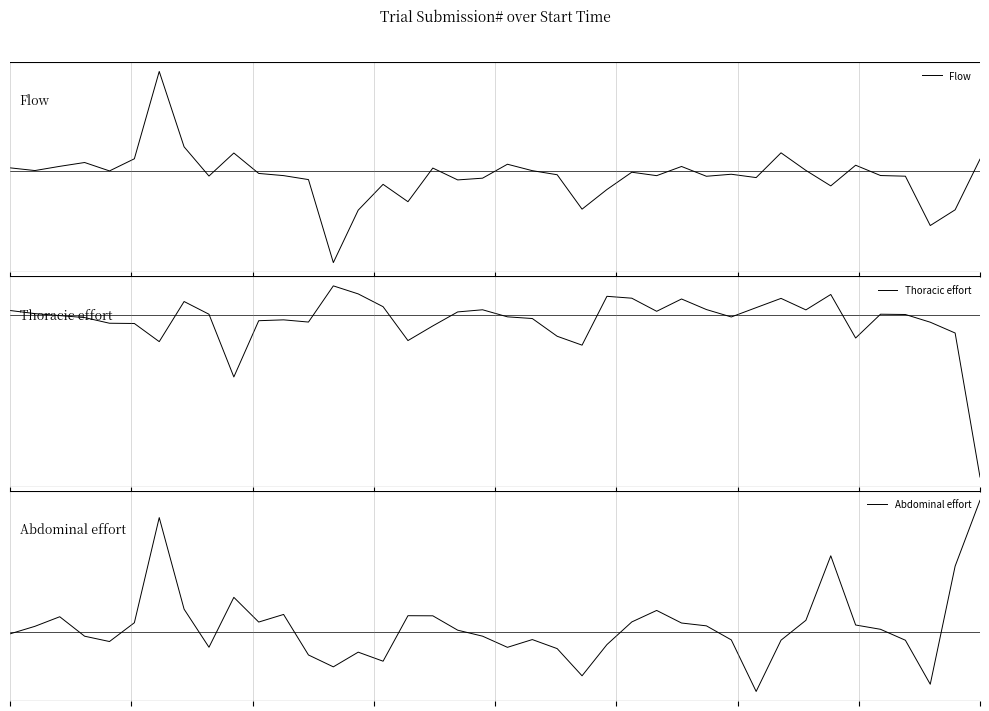

Which category has the highest value across all series?

6